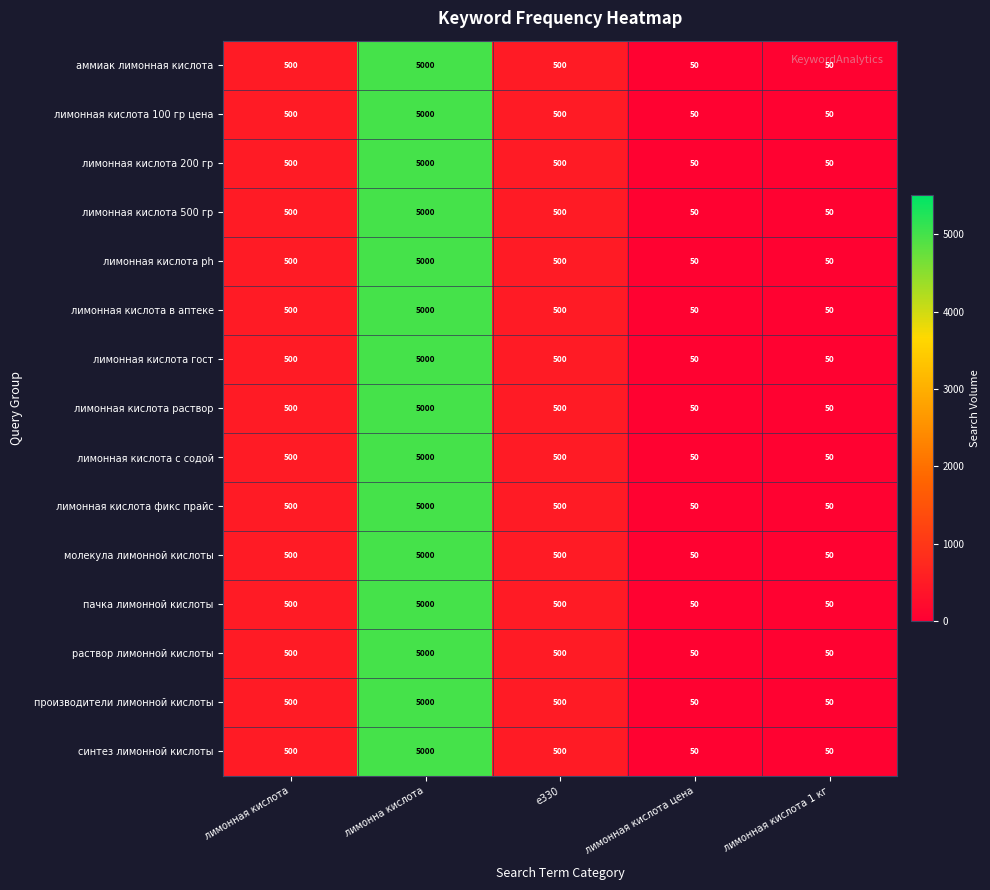

Which label corresponds to the largest value in the chart?

лимонна кислота